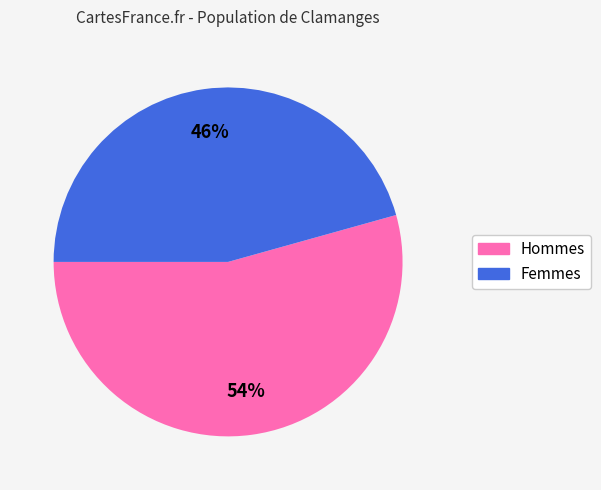

What is the smallest slice in the pie chart?

Femmes